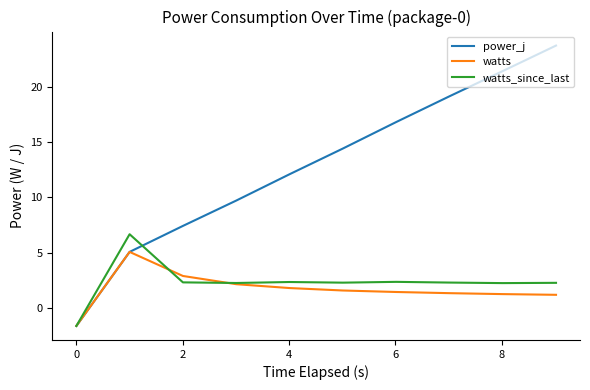

Does the chart have visible grid lines?

No